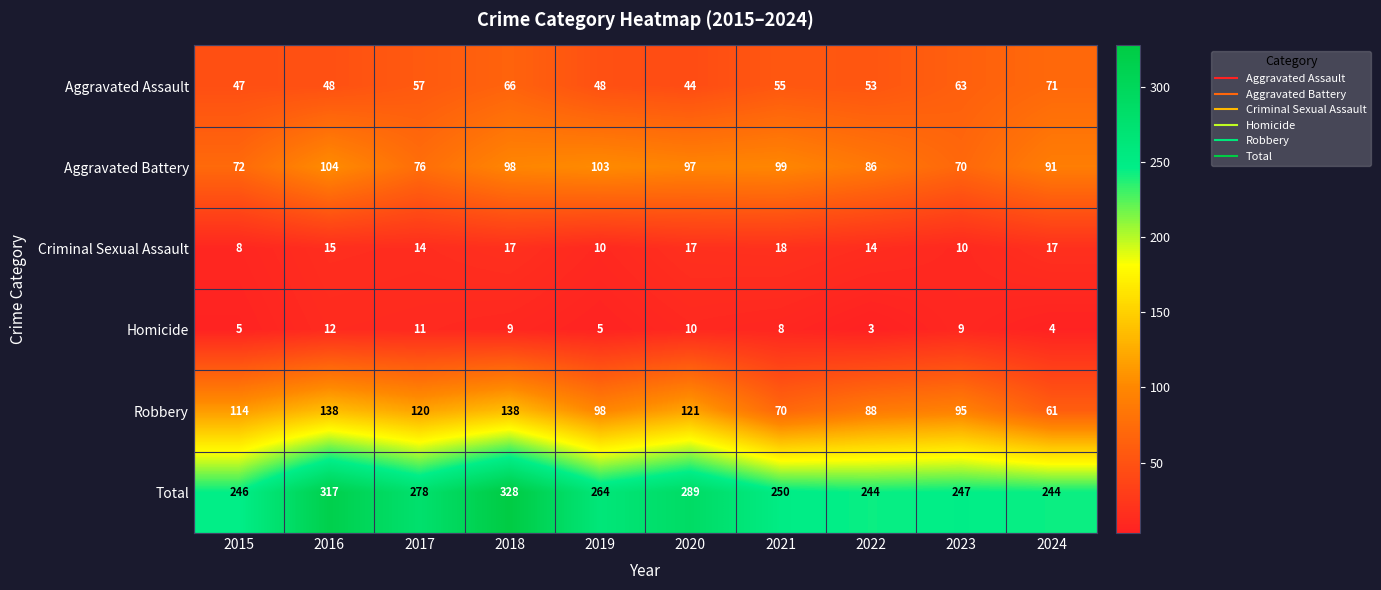

What is the spread (max minus min) of values at 2015?

241